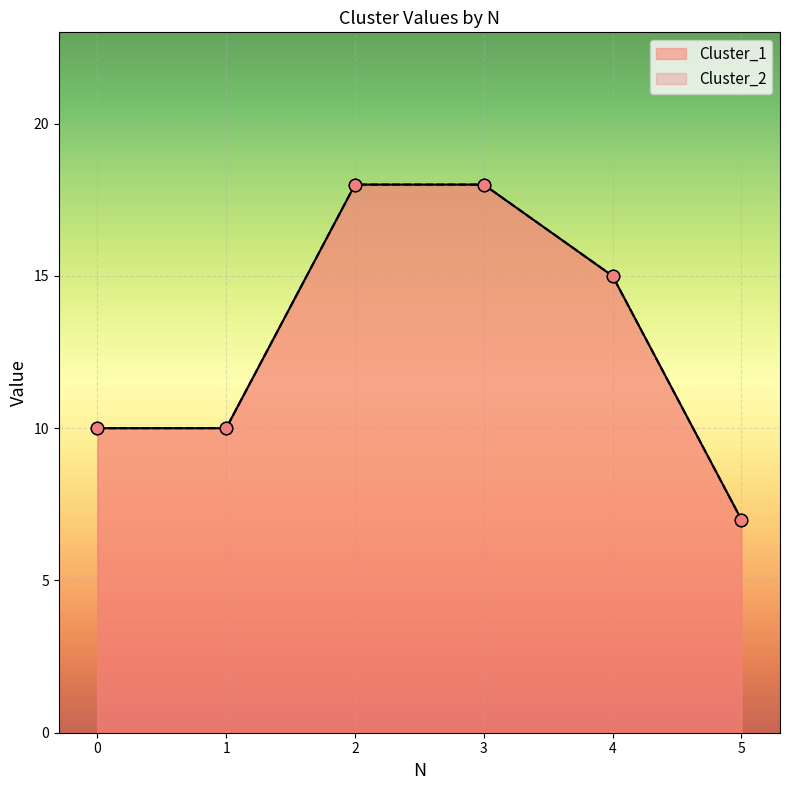

Which series has the largest total across all categories?

Cluster_1